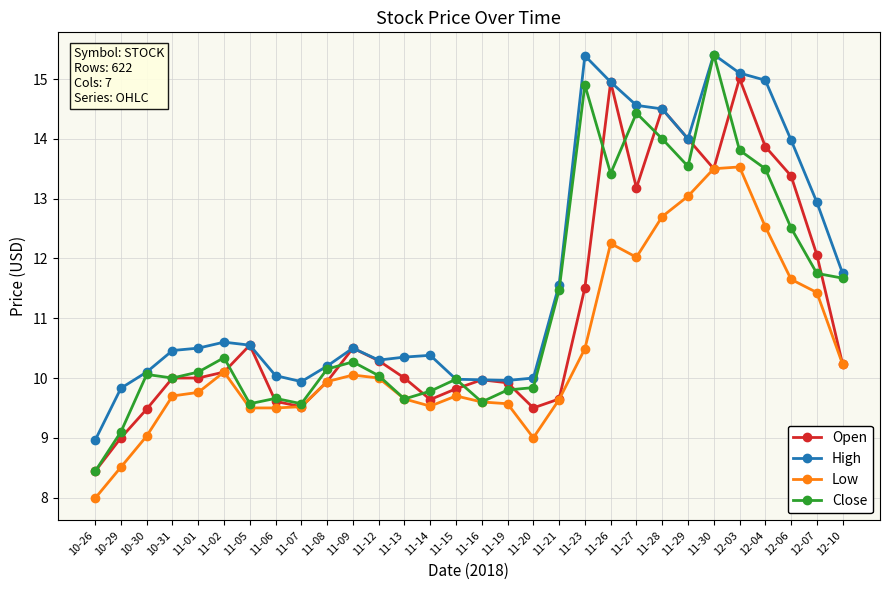

What is the maximum value for Low?

13.5